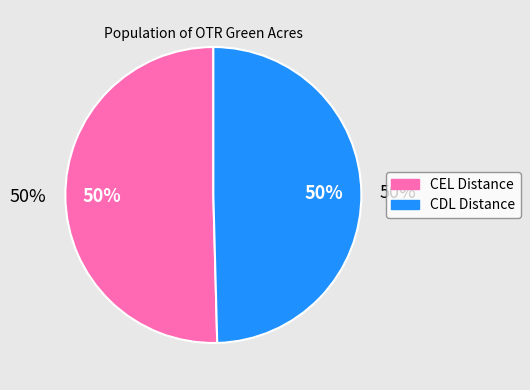

What percentage is the CEL Distance slice, to the nearest percent?

50%